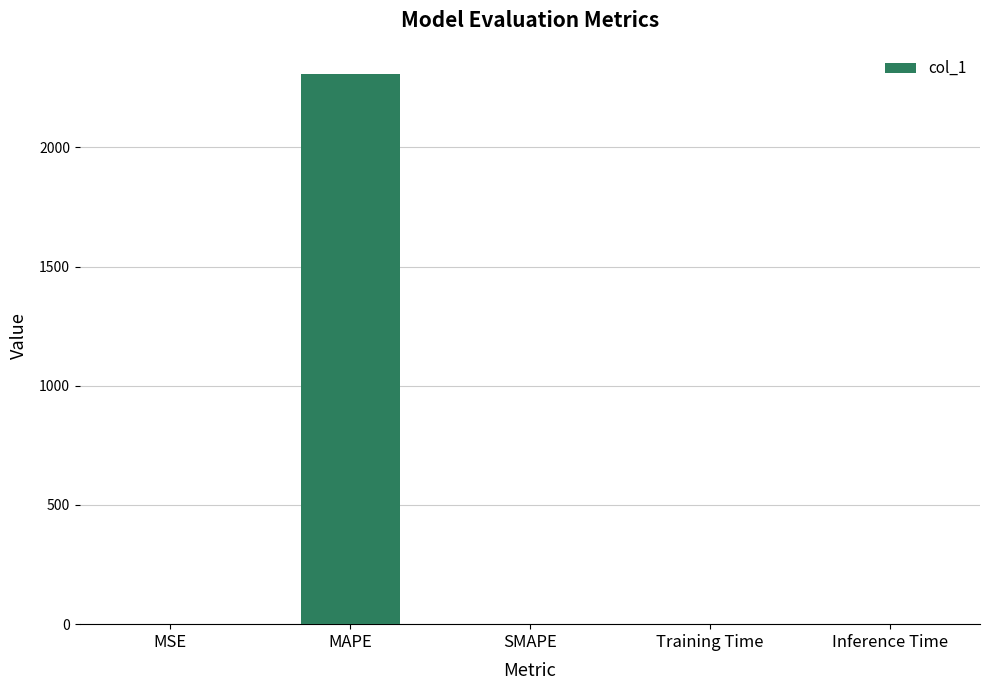

At which category does the chart reach its peak across all series?

MAPE